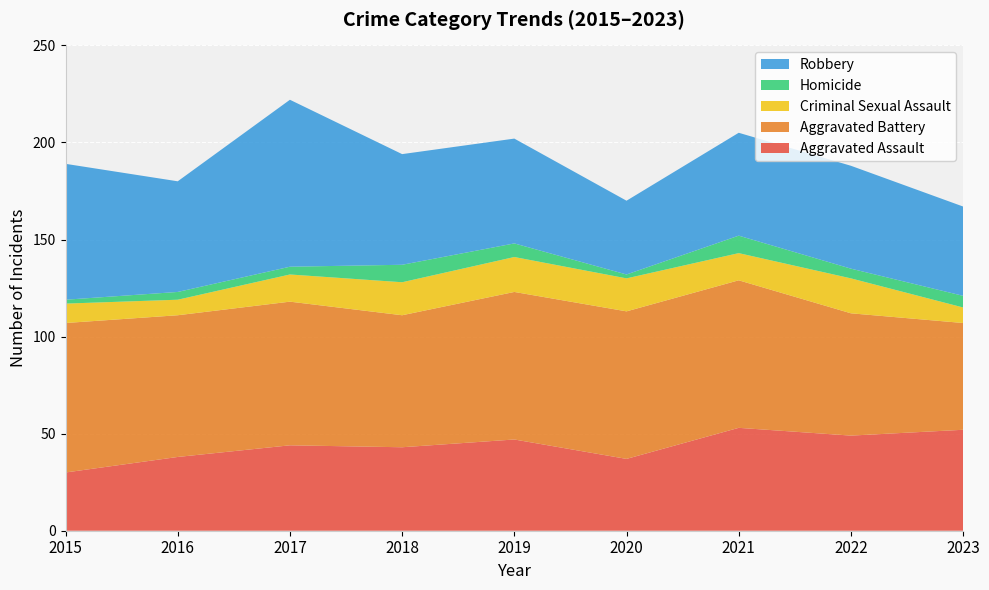

Reading right to left, transcribe all the data shown in this chart.

Aggravated Assault: 52	49	53	37	47	43	44	38	30
Aggravated Battery: 55	63	76	76	76	68	74	73	77
Criminal Sexual Assault: 8	18	14	17	18	17	14	8	10
Homicide: 6	5	9	2	7	9	4	4	2
Robbery: 46	53	53	38	54	57	86	57	70